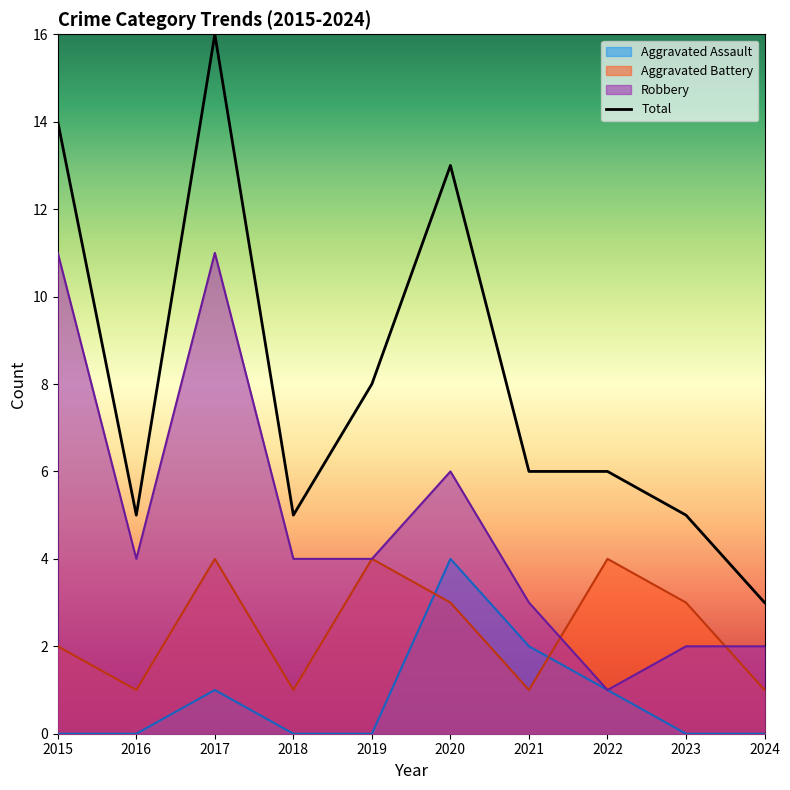

At how many categories does at least one series exceed 11?

3